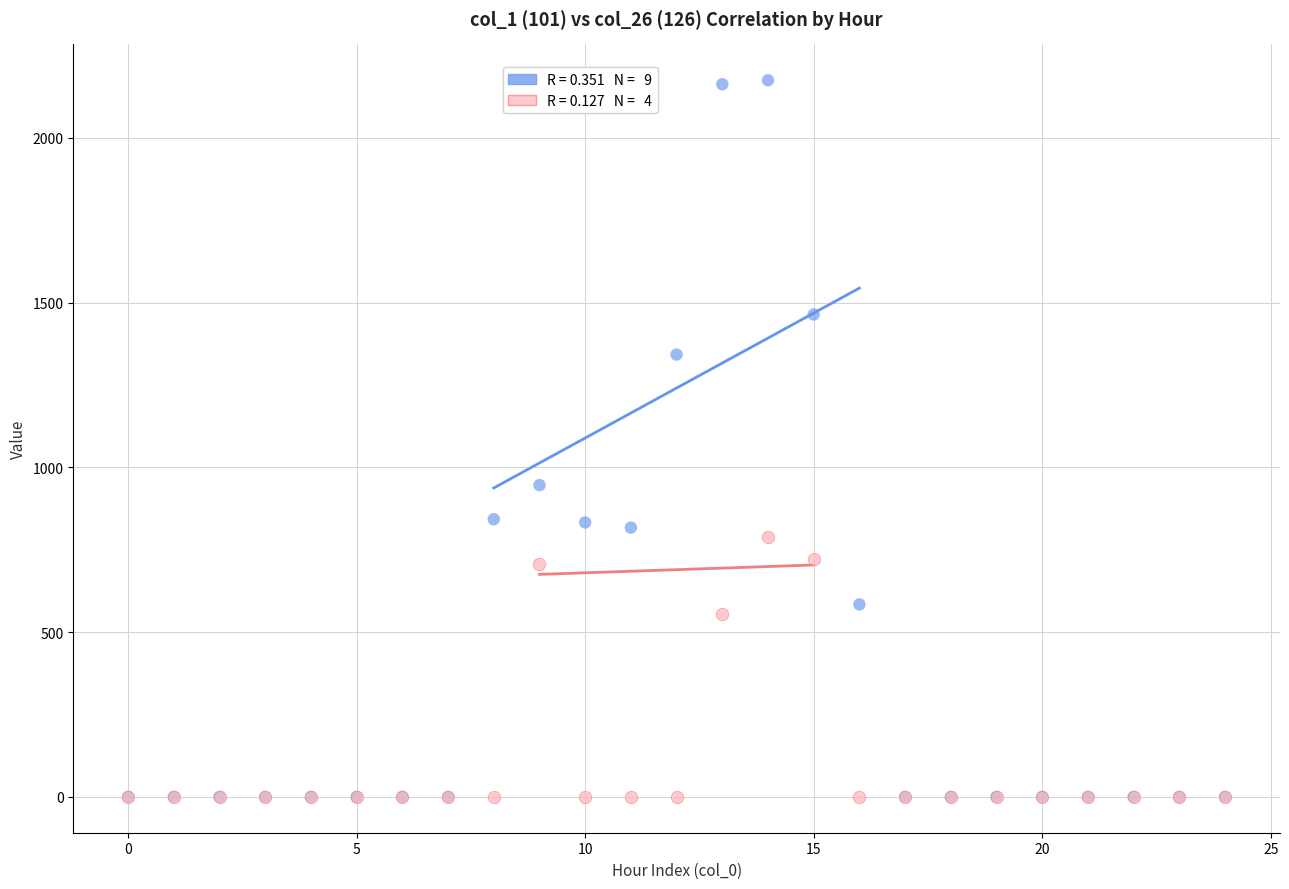

Across all series, what Y value is closest to 1087?

946.1